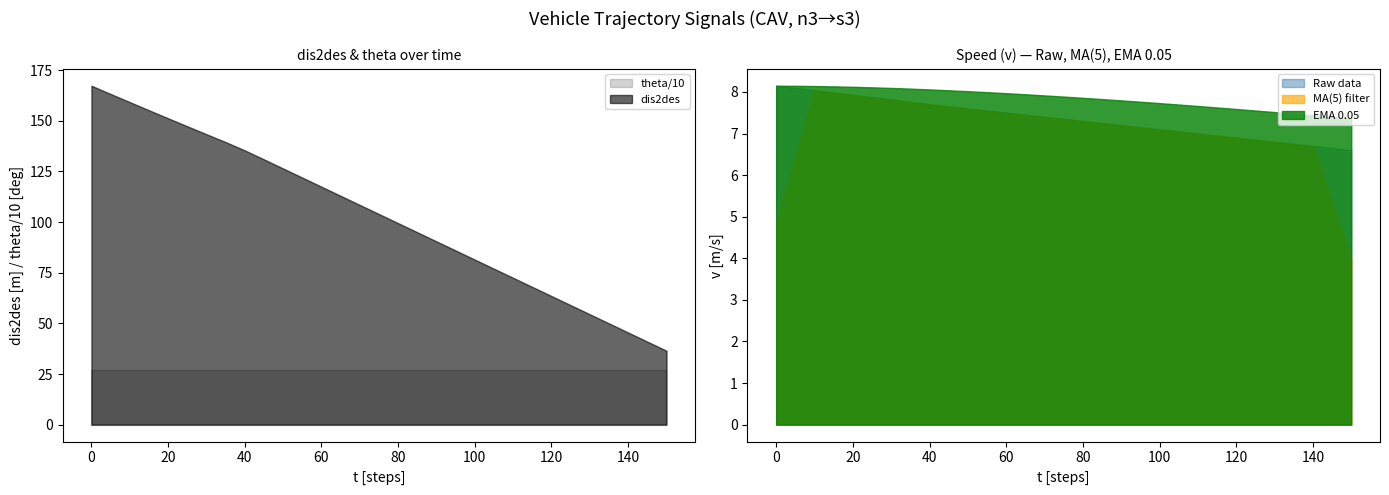

True or false: dis2des and v cross at least once.

False